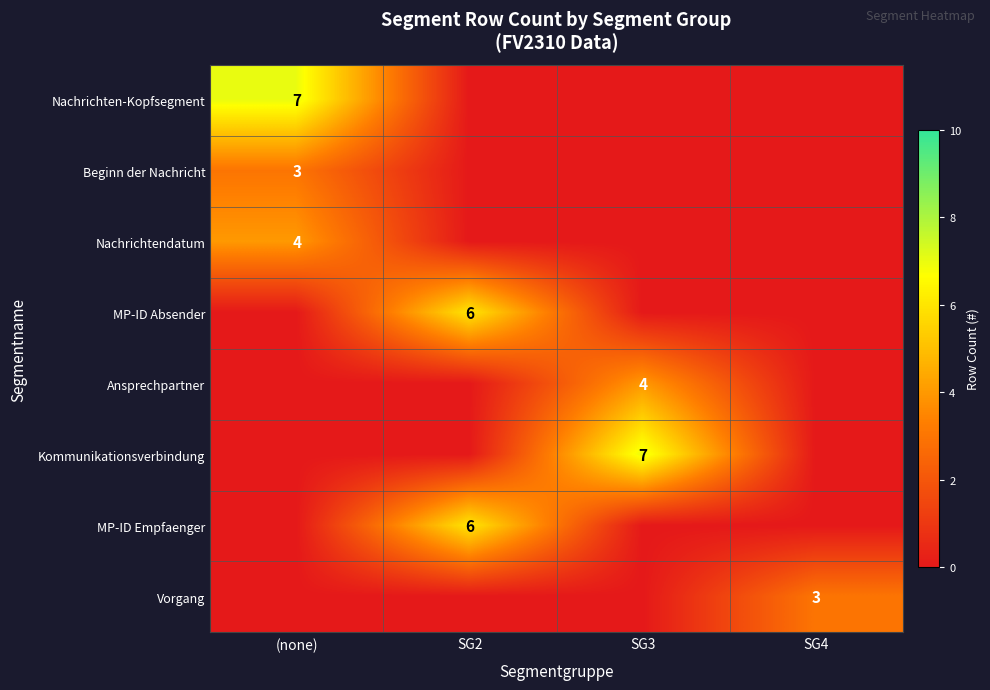

Is it true that MP-ID Absender equals 3 at SG2?

False